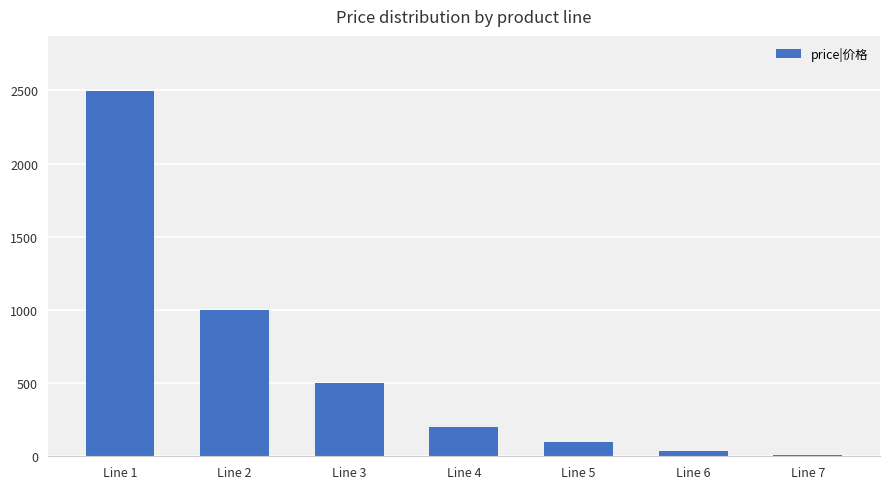

The value at Line 3 is 498. True or false?

True